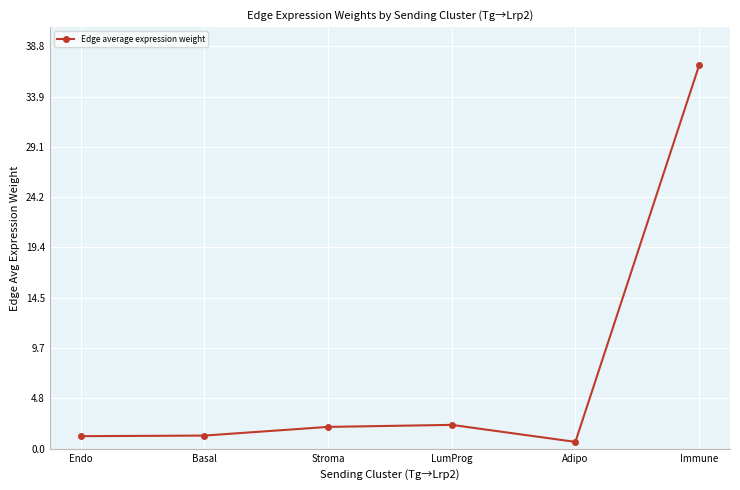

True or false: the data has more than 2 interior local peaks.

False